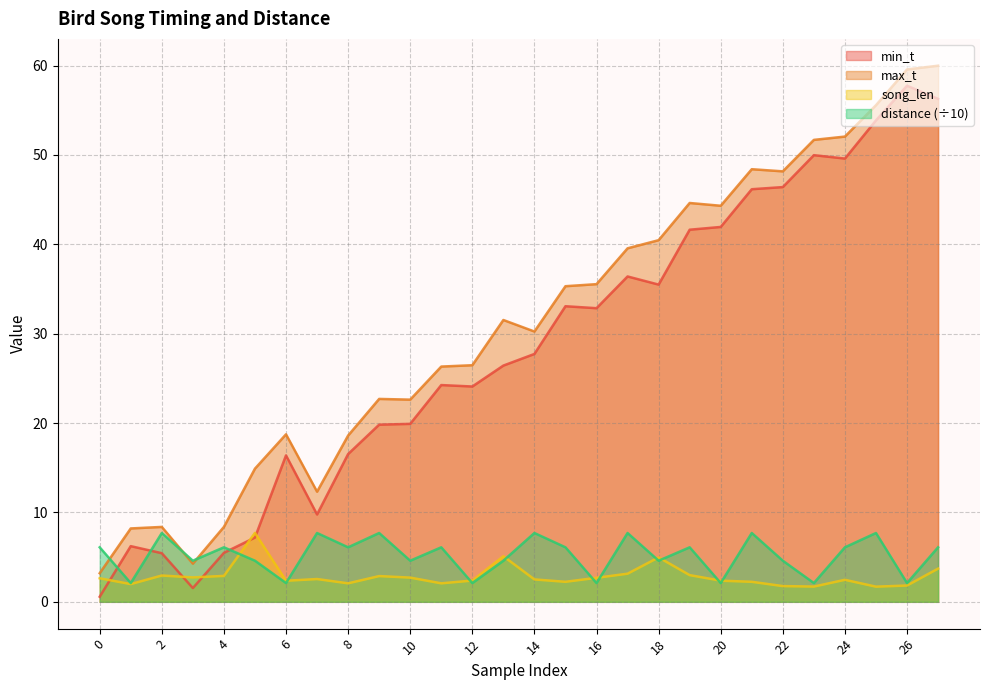

What is the minimum value shown in the chart?

0.6